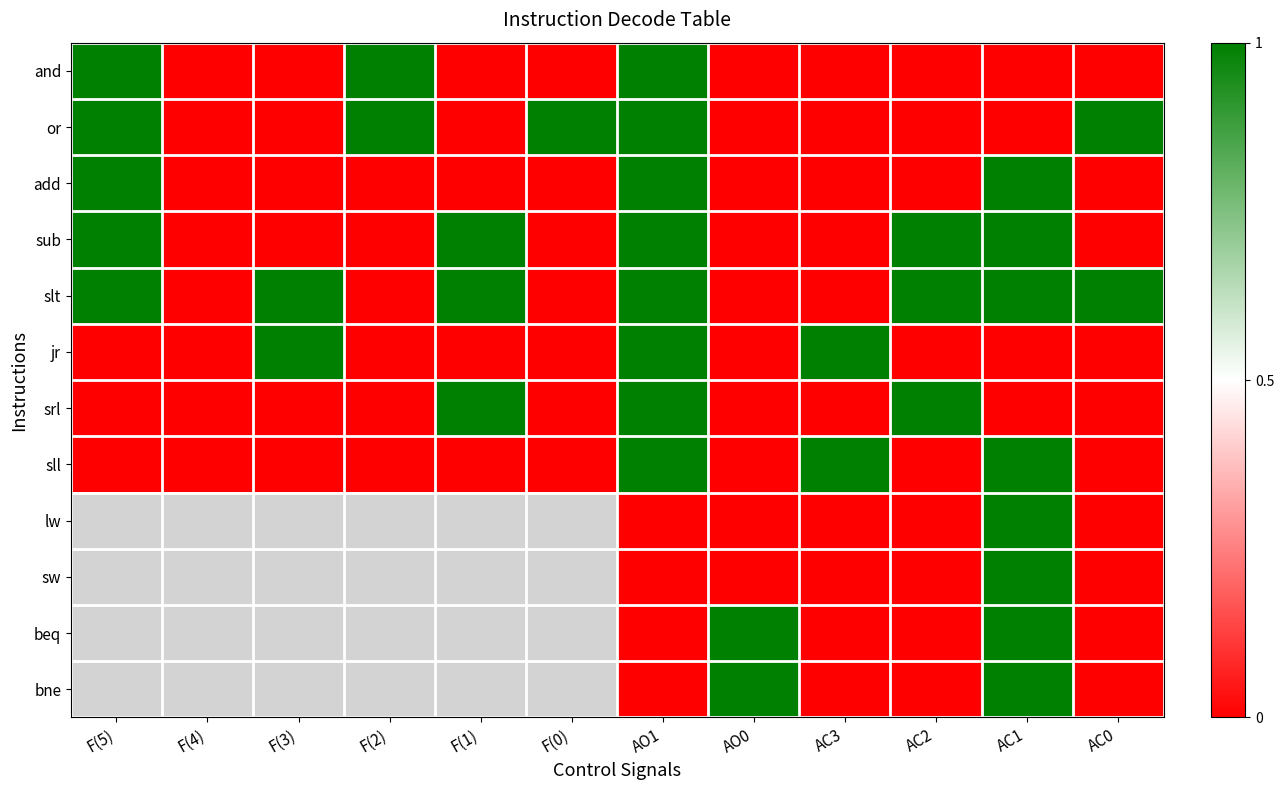

How many or values are between 0 and 1?

12